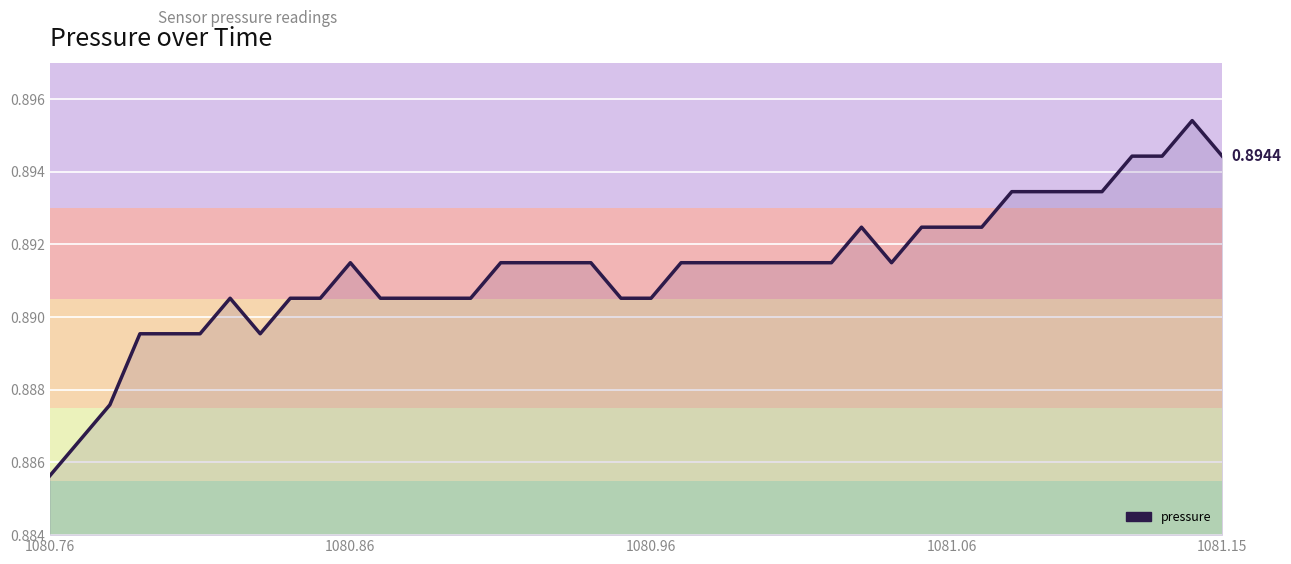

How many lines are shown in the chart?

1